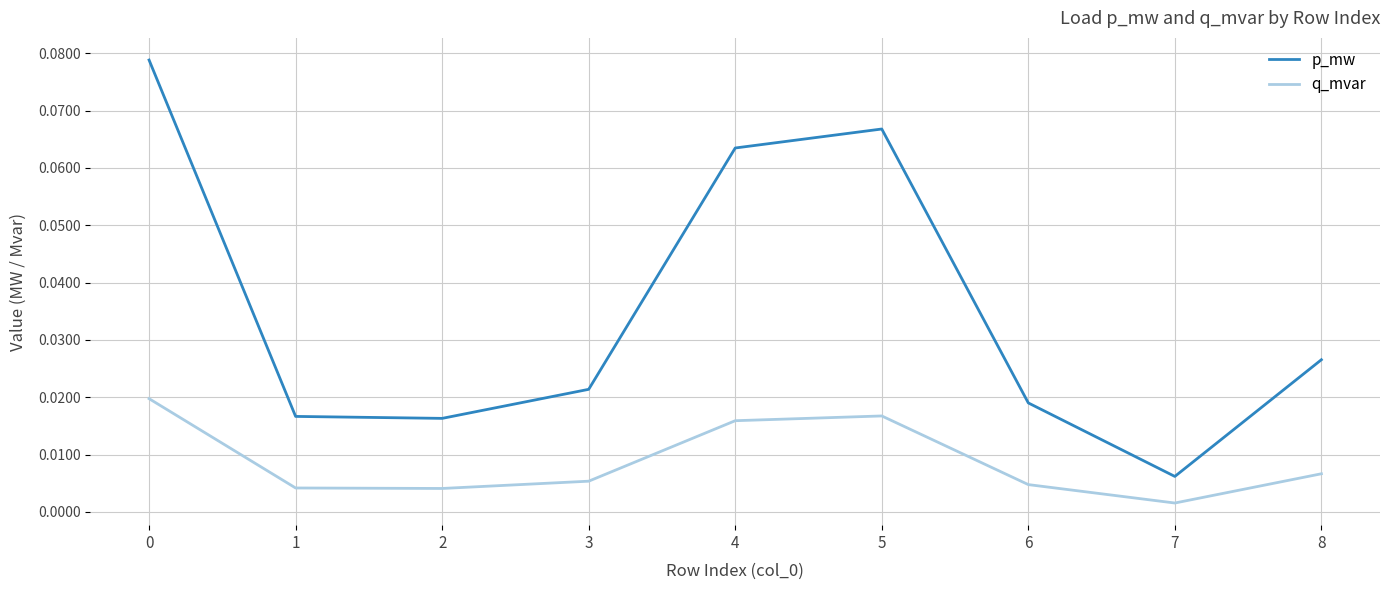

Is this an area chart (filled region under the line)?

No